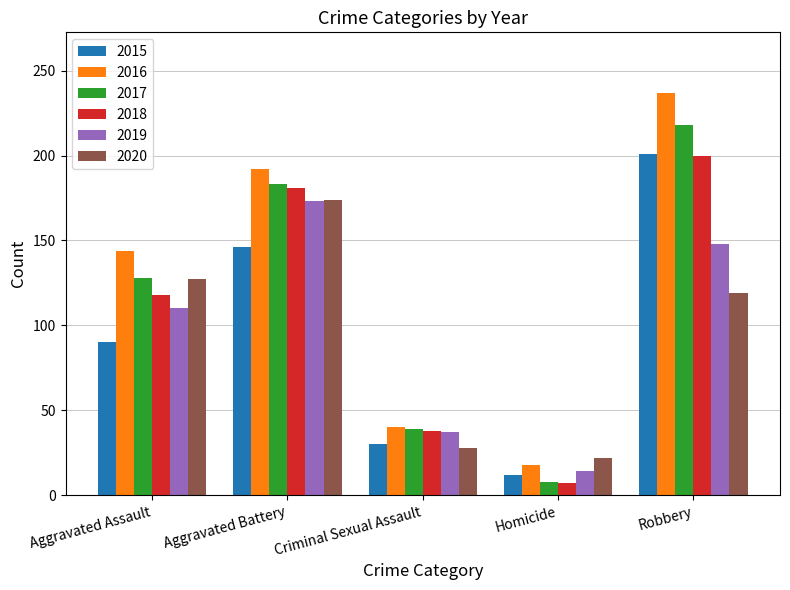

What are all the series names shown in the legend?

2015, 2016, 2017, 2018, 2019, 2020